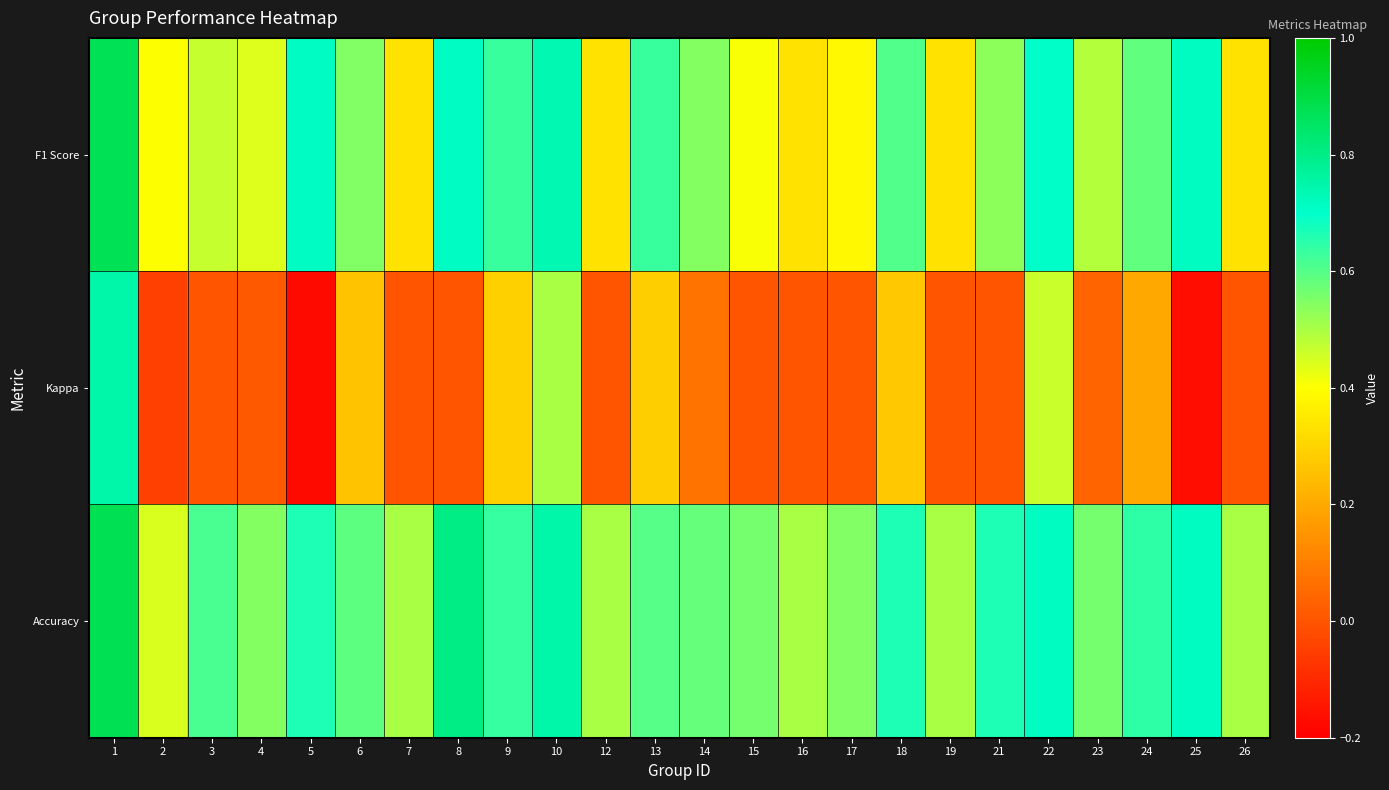

What is the smallest value displayed?

-0.2